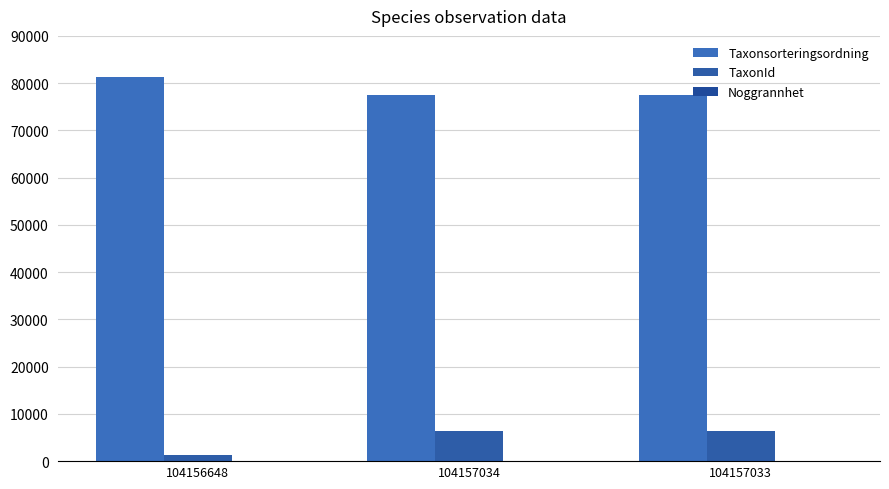

At which category is the sum across all series the highest?

104157034